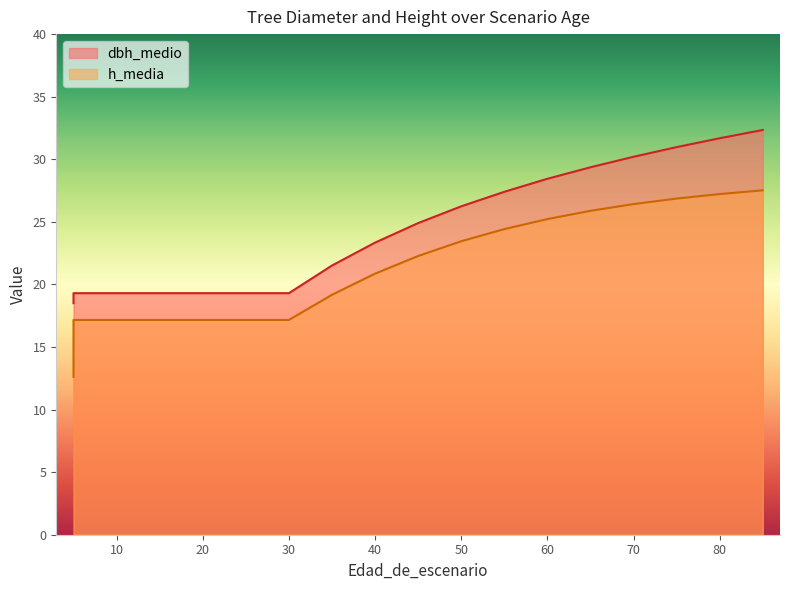

Between 35 and 65, which series saw the biggest shift?

dbh_medio